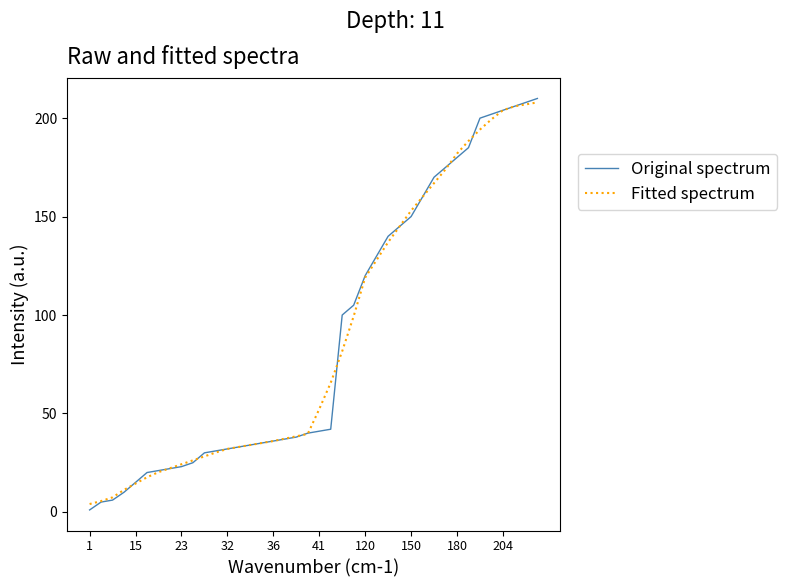

Does the chart have visible grid lines?

No